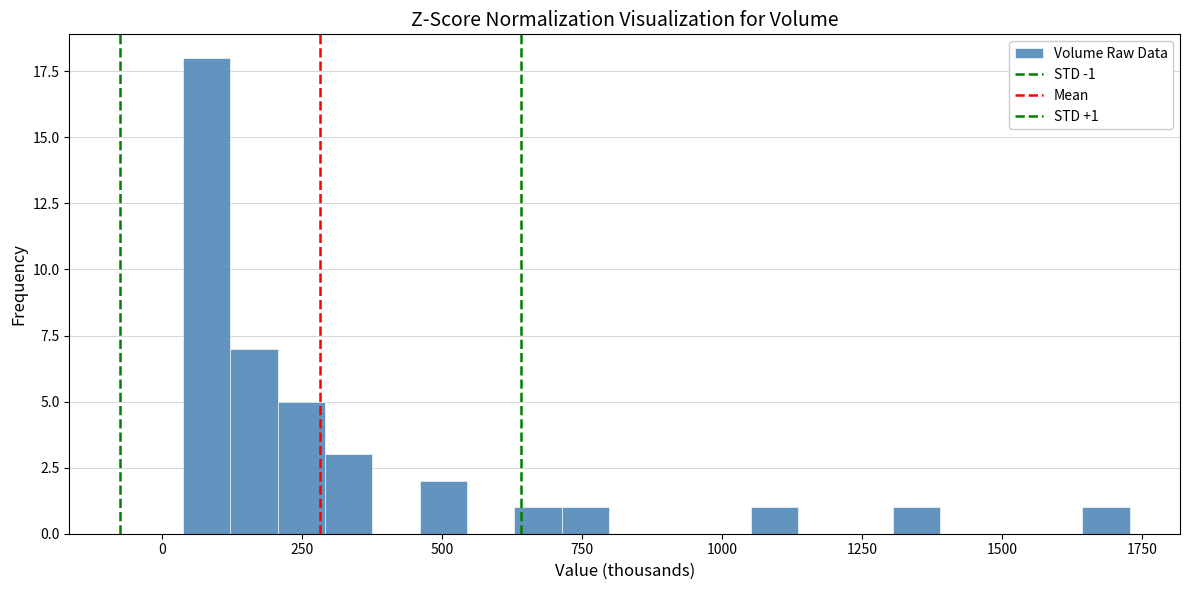

Read against the x-axis, roughly where is the centre of the tallest bar?

100